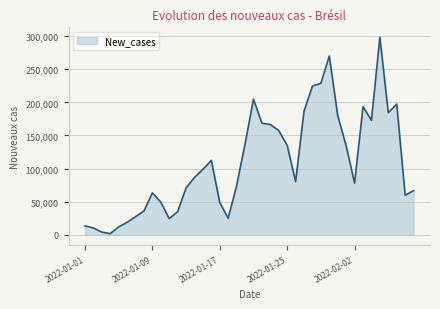

How many categories are shown in the chart?

40